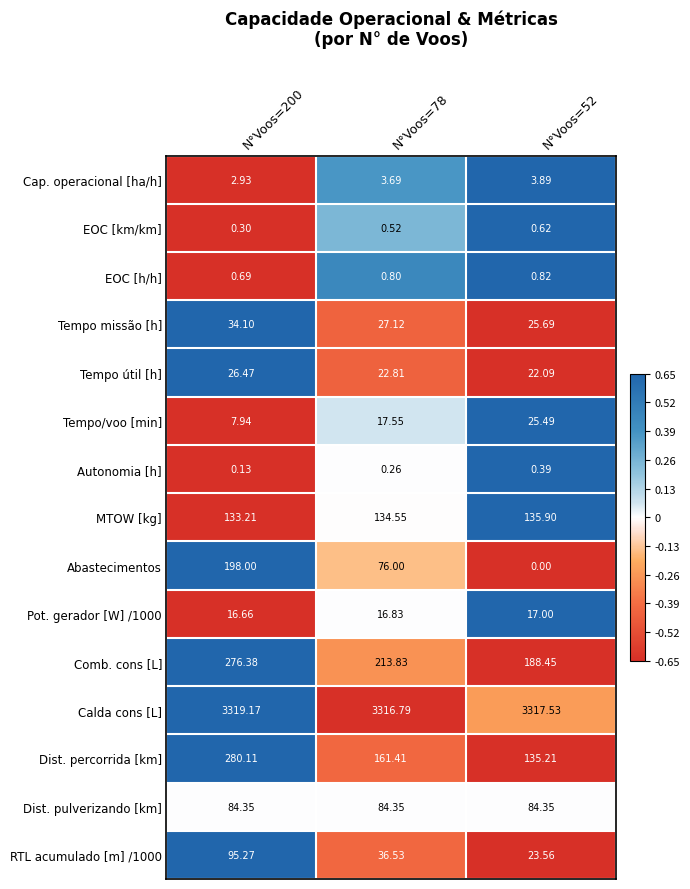

How many data points does each series have?

3